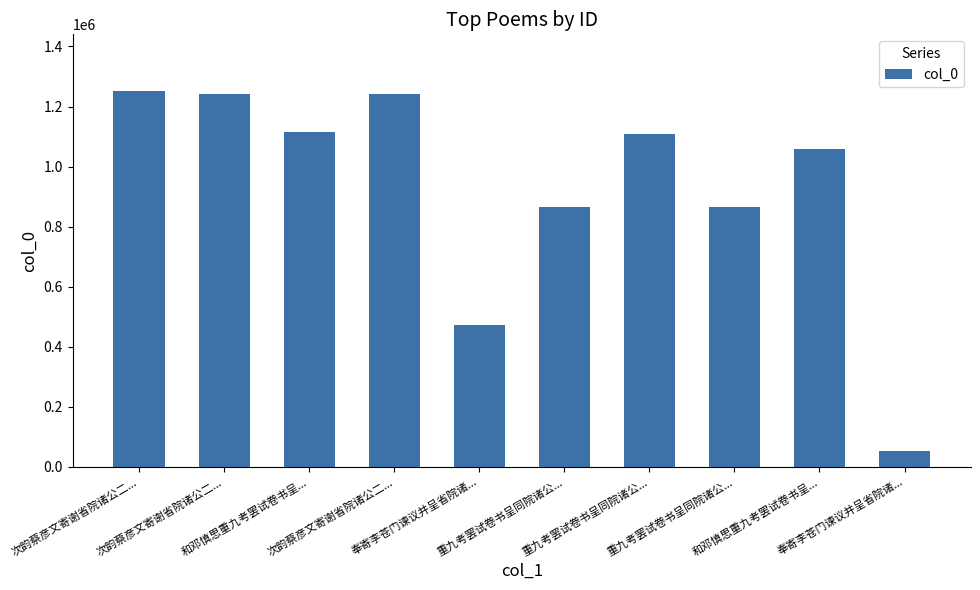

What is the value of the 9th bar from the left?

1113674